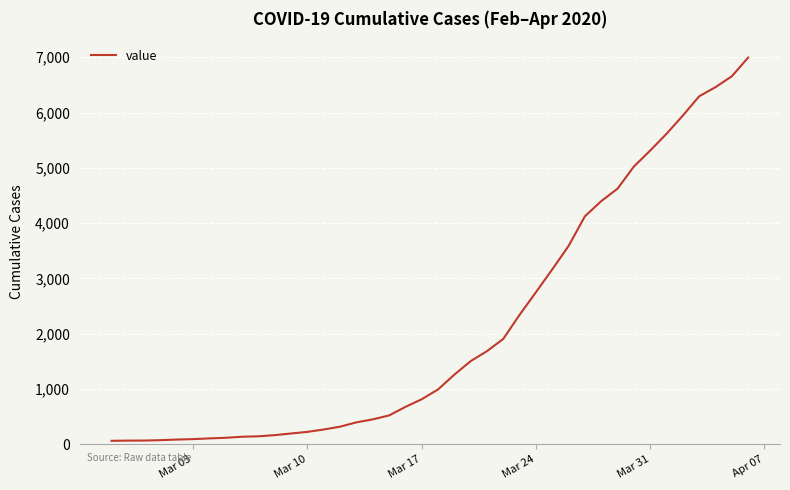

What is the greatest value displayed?

6995